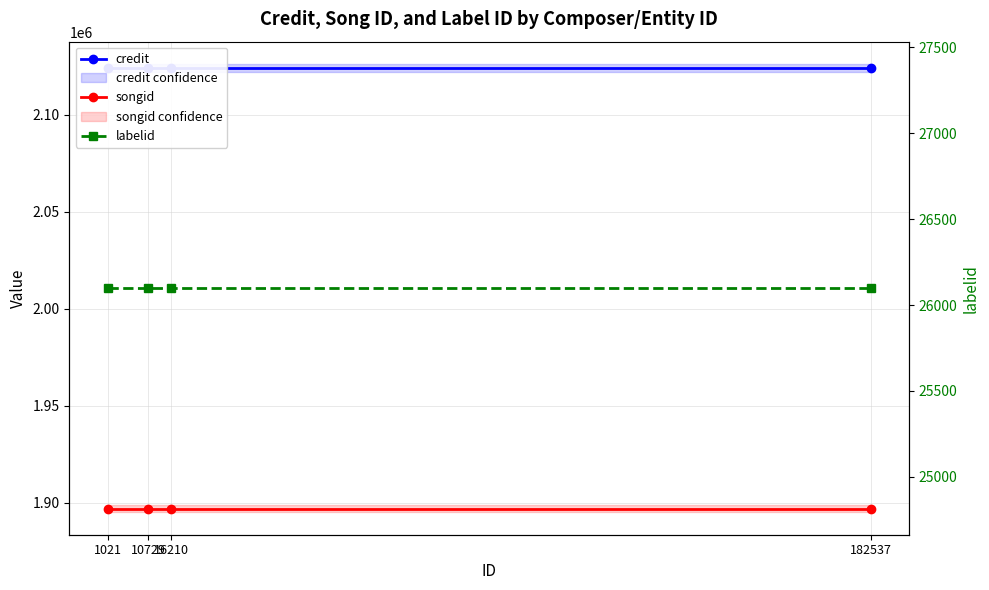

True or false: songid has a value of 1896903 at 10729.

True